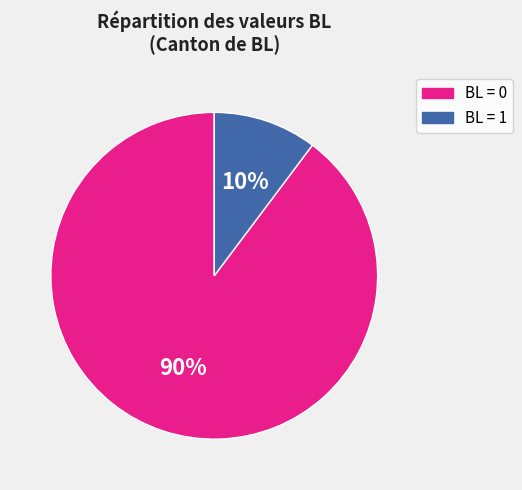

What is the largest slice in the pie chart?

BL = 0